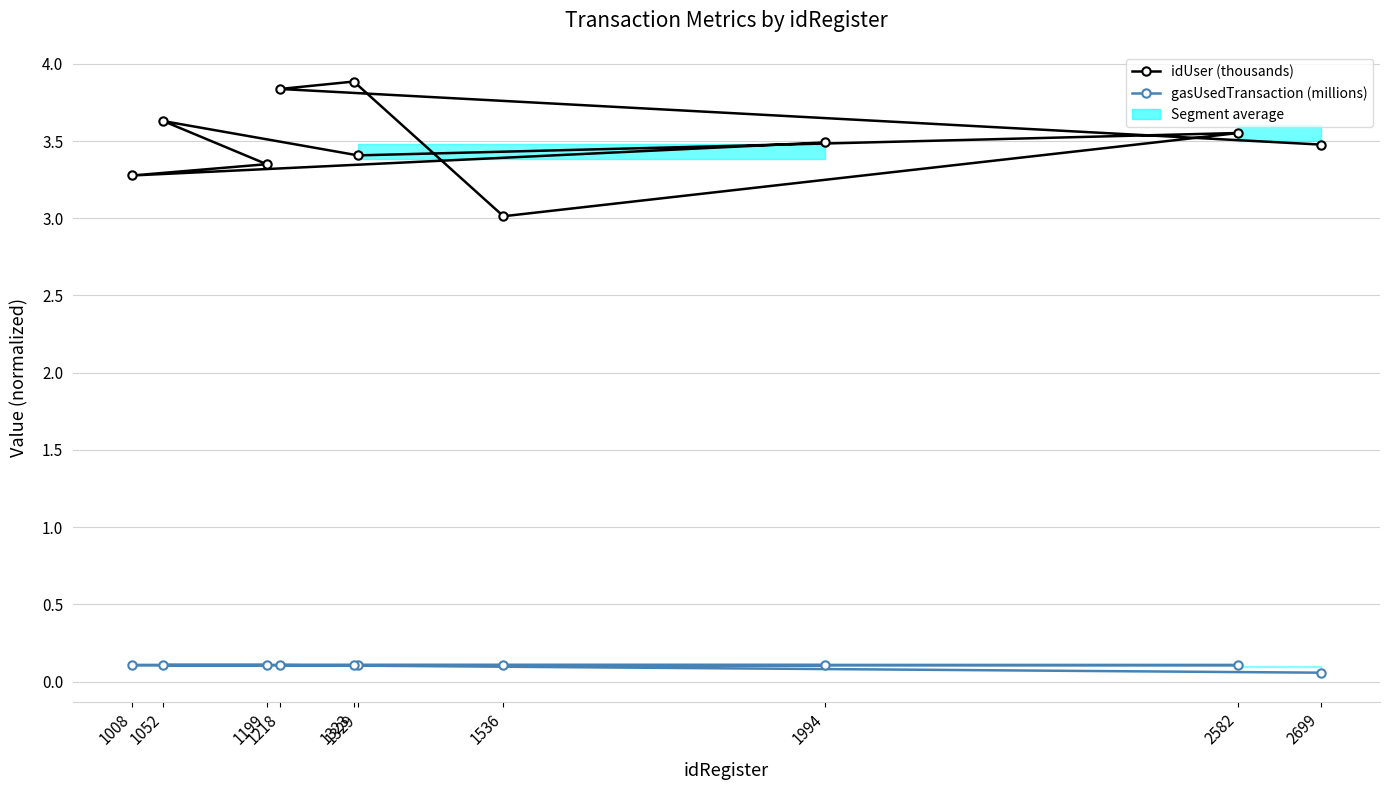

How many interior local valleys does the idUser (thousands) series have?

3